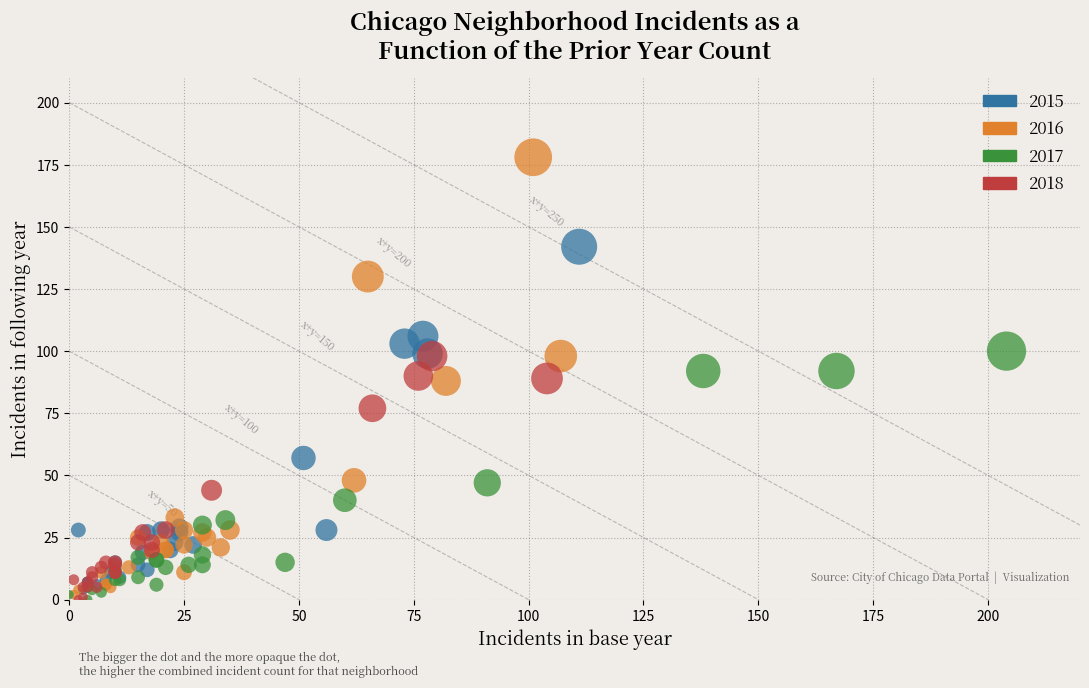

Which series reaches the maximum Y coordinate?

2016